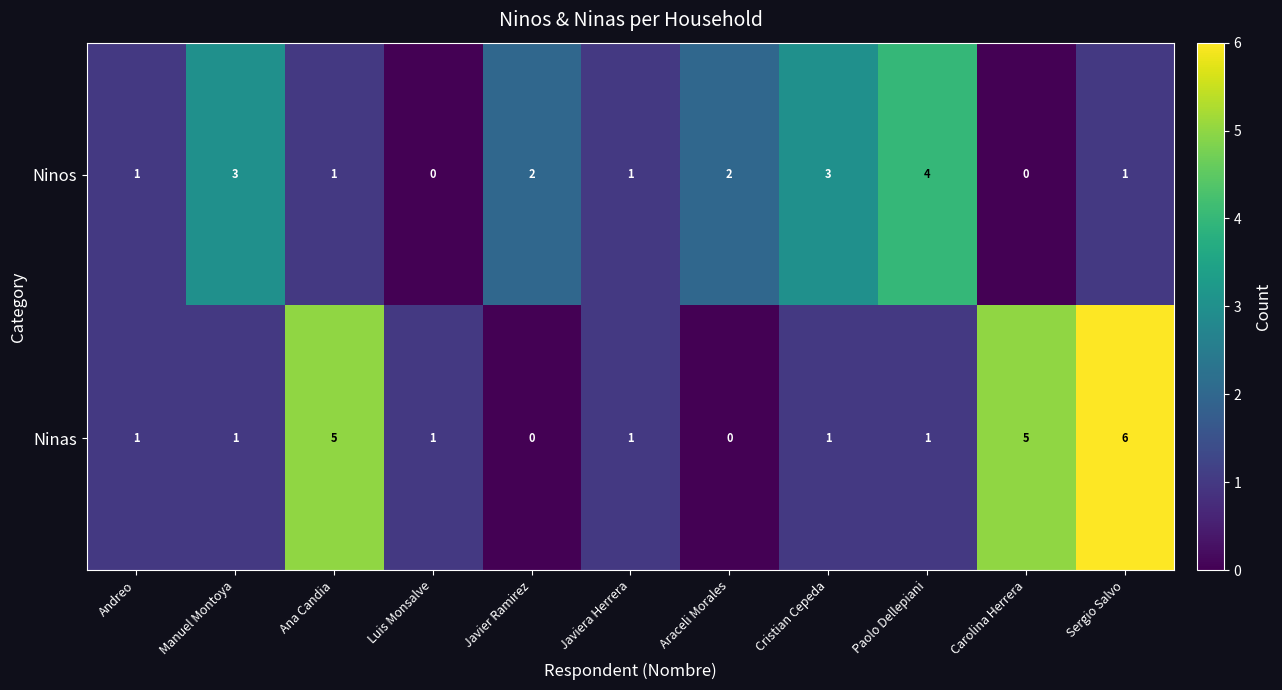

How many series are shown in this chart?

2